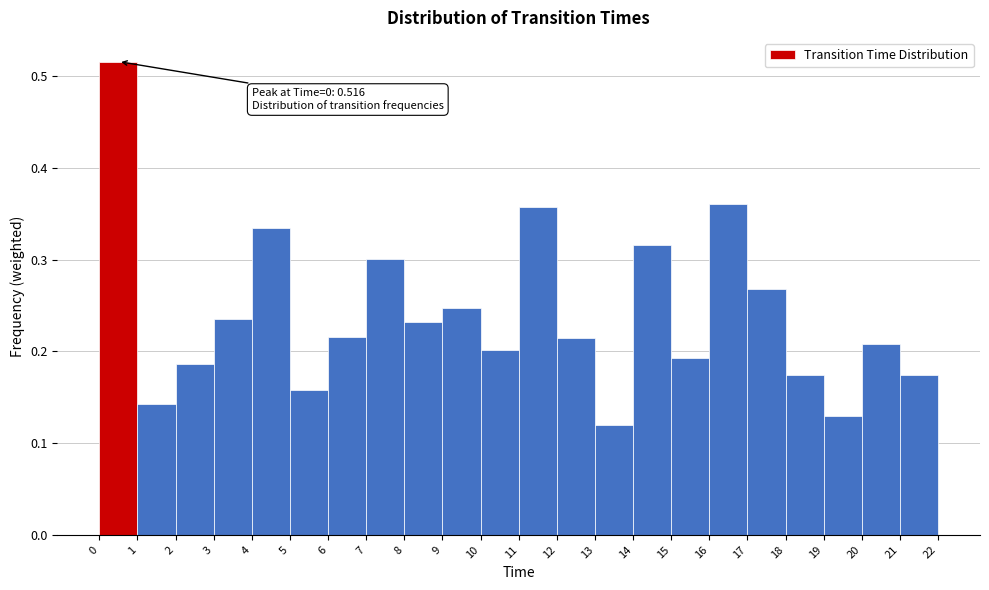

Which range on the x-axis has the tallest bar?

0 to 1